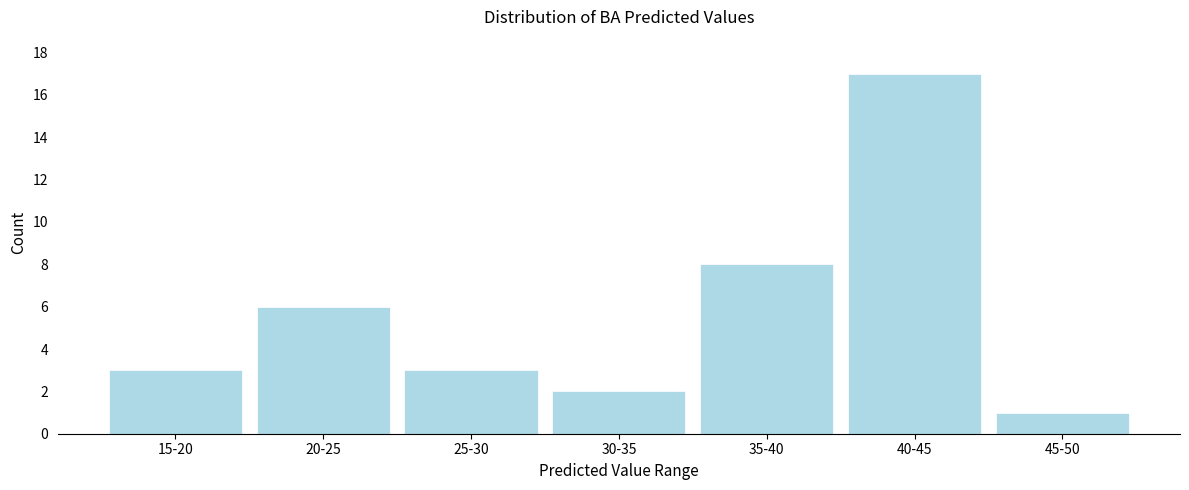

Reading right to left, transcribe all the data shown in this chart.

45-50=1	40-45=17	35-40=8	30-35=2	25-30=3	20-25=6	15-20=3